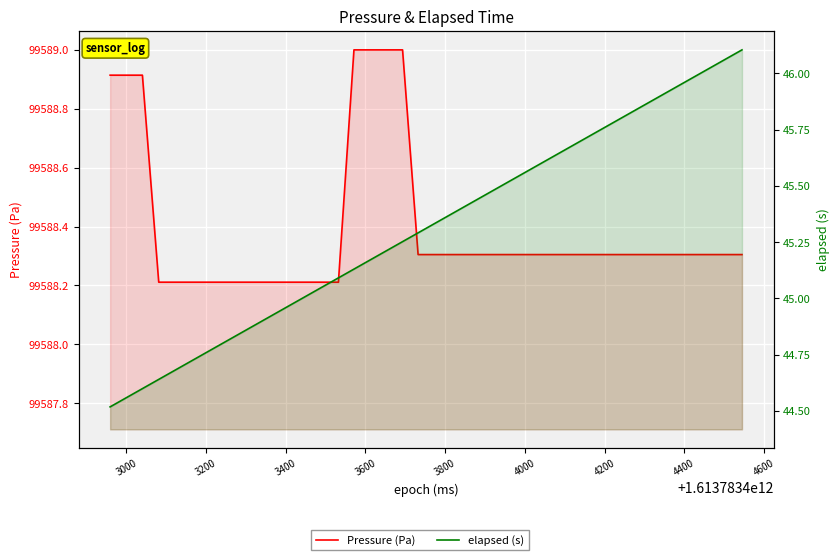

True or false: elapsed (s) has more than 1 points higher than both neighbors.

False